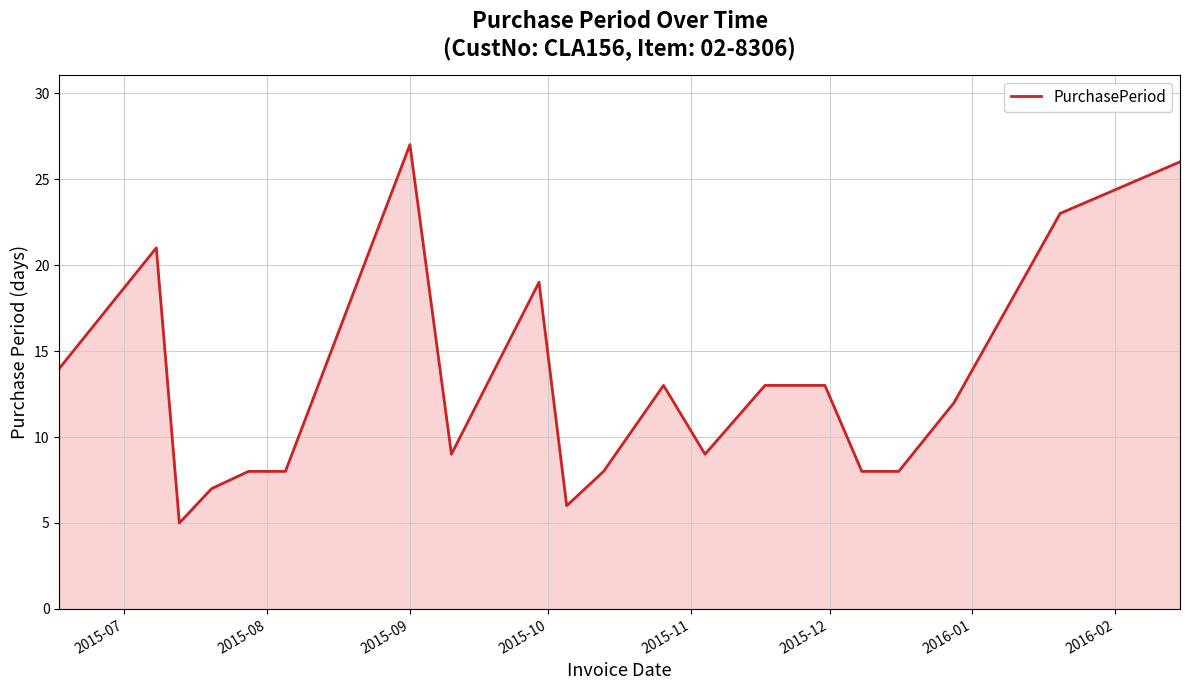

What is the difference between the maximum and minimum values?

22